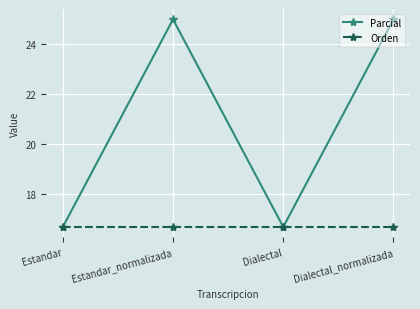

True or false: Orden has a value of 4.7 at Estandar_normalizada.

False